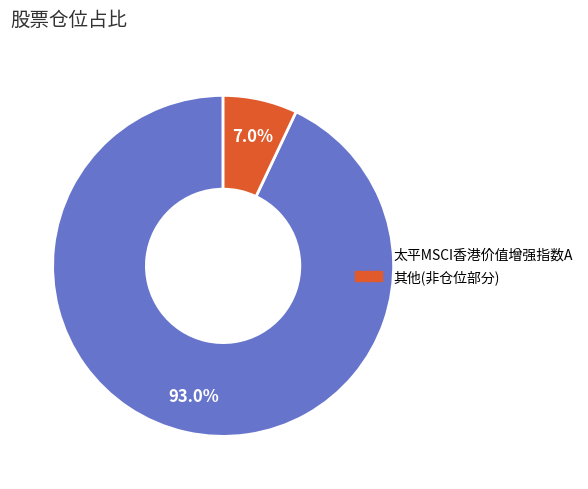

Is there any slice that represents more than half of the pie?

Yes